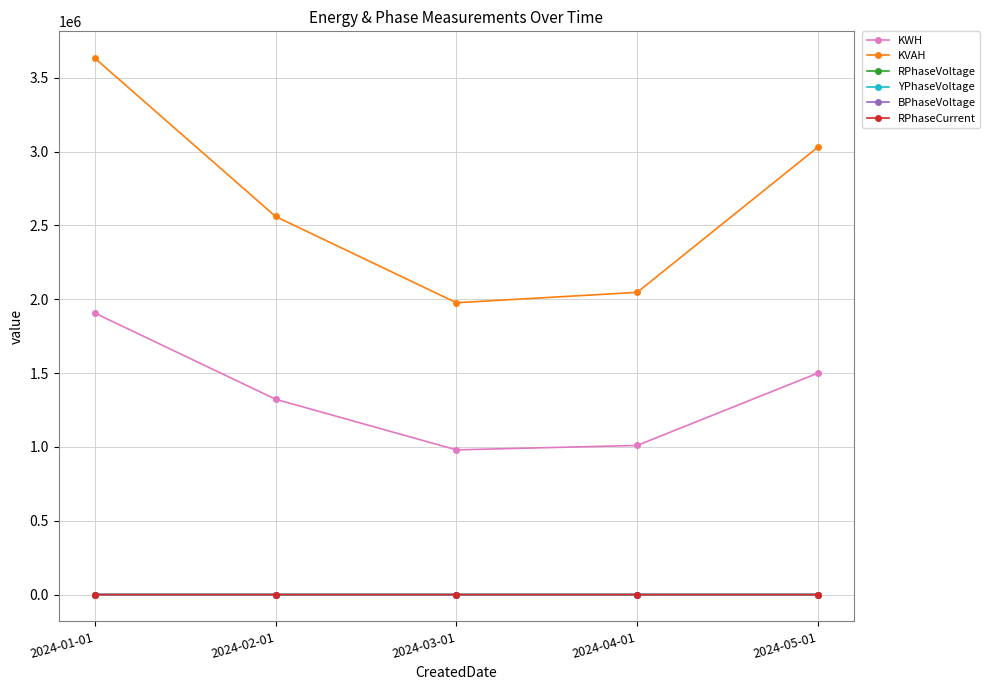

What is the label of the 1st point from the left?

2024-01-01